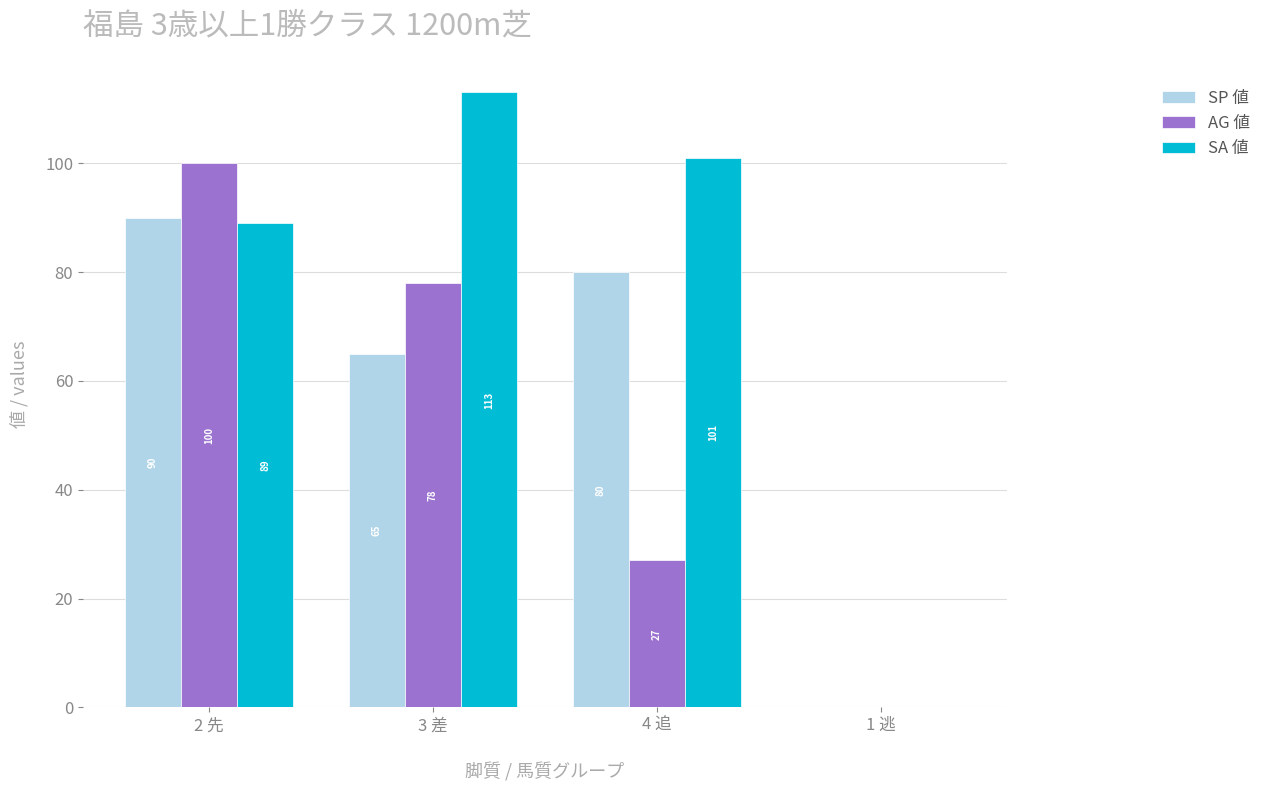

Is the value of AG 値 at 4 追 greater than the value of SA 値 at 2 先?

No